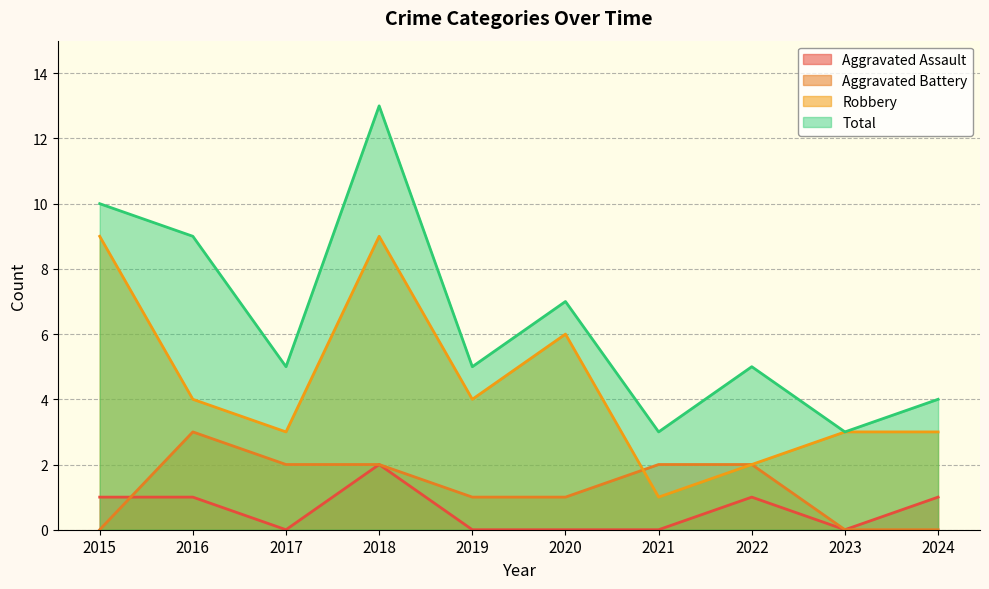

True or false: Total and Aggravated Assault intersect in this chart.

False